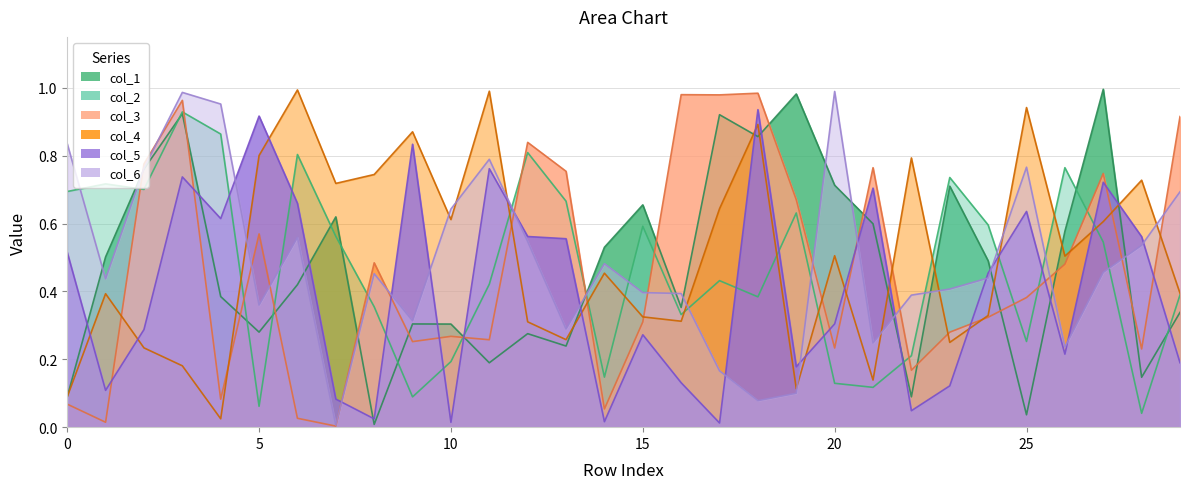

Rank the series at 20 from highest to lowest value.

col_6, col_1, col_4, col_5, col_3, col_2